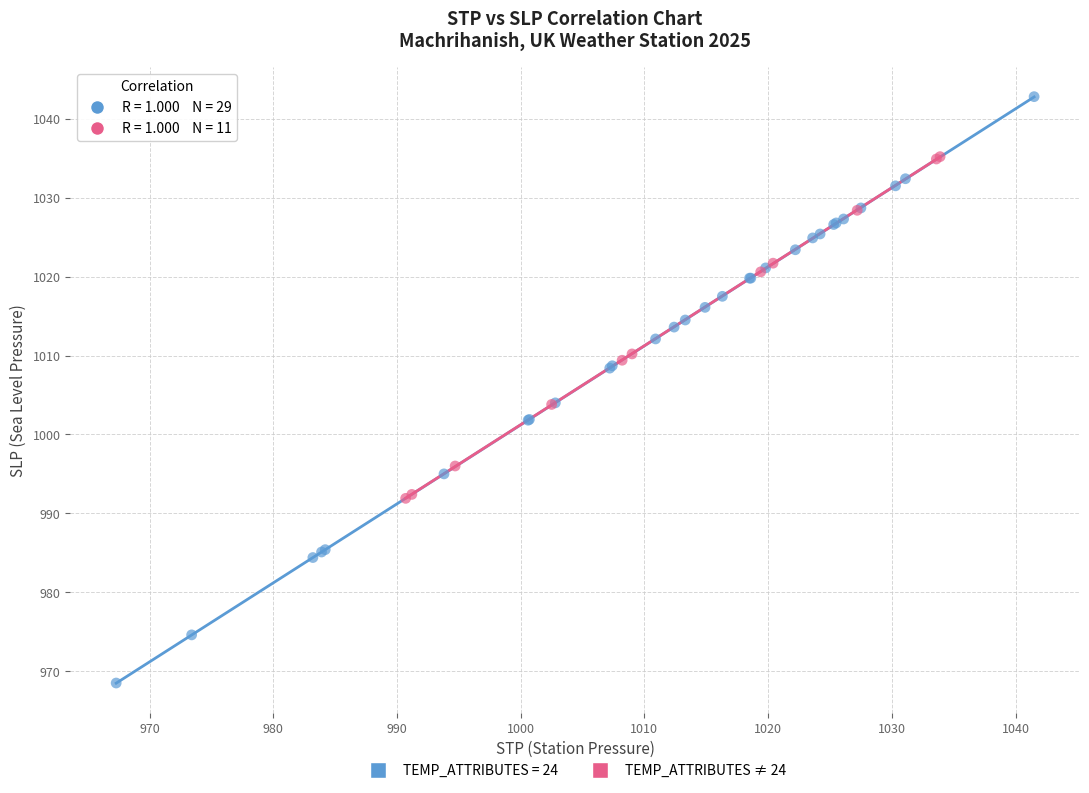

Which series contains the lowest Y value?

TEMP_ATTRIBUTES = 24